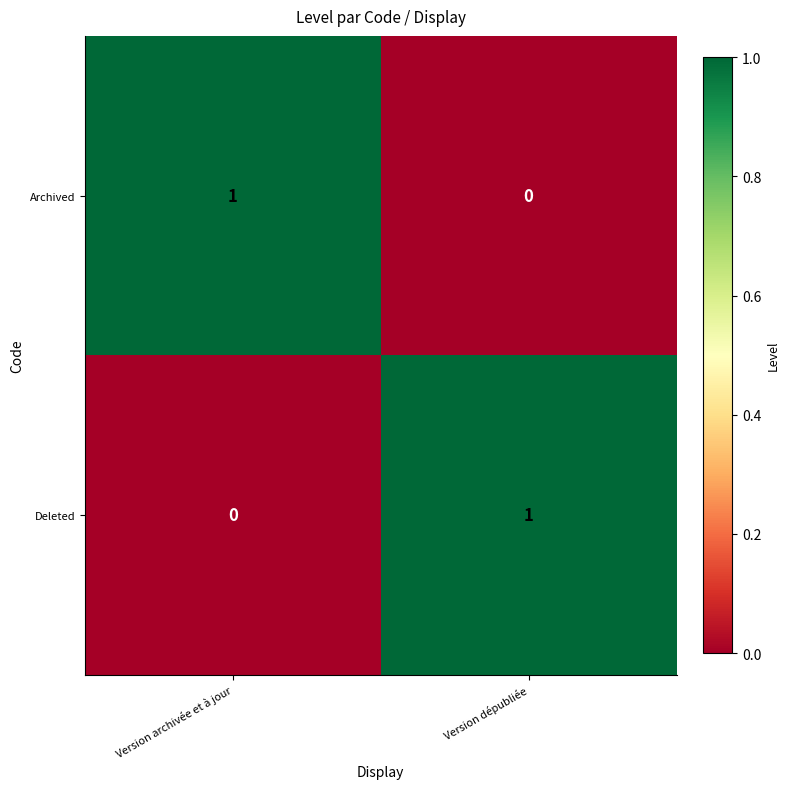

Which category has the lowest value in the Archived series?

Version dépubliée